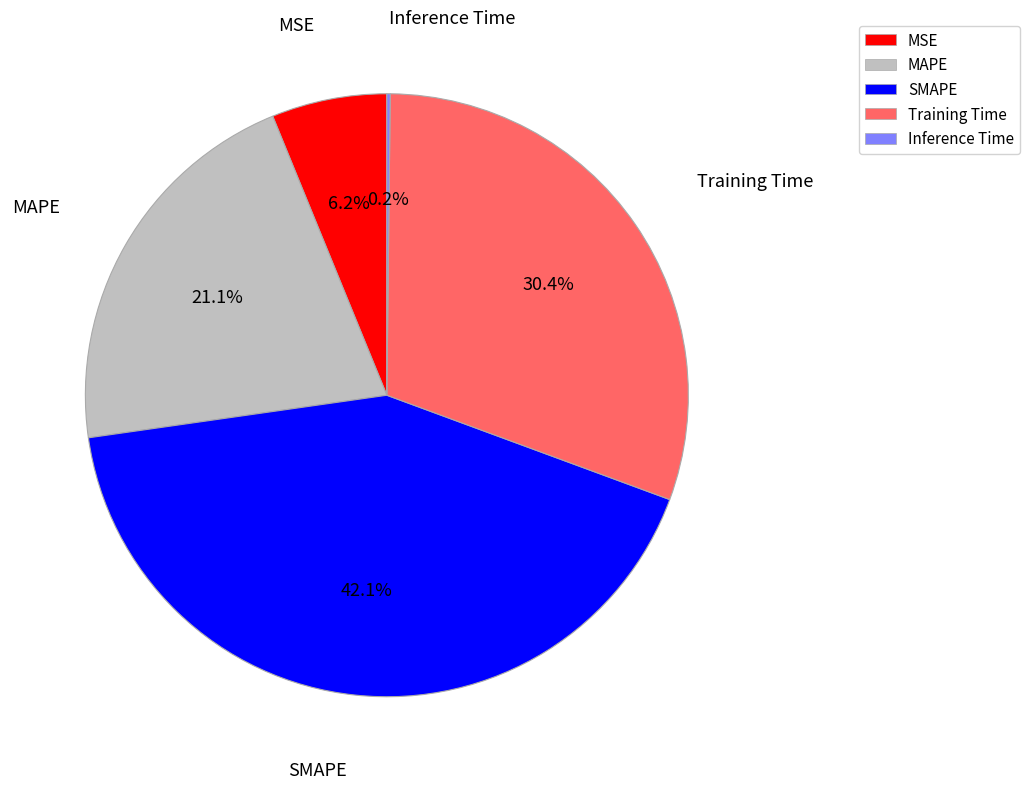

Does Training Time represent more than half of the total?

No